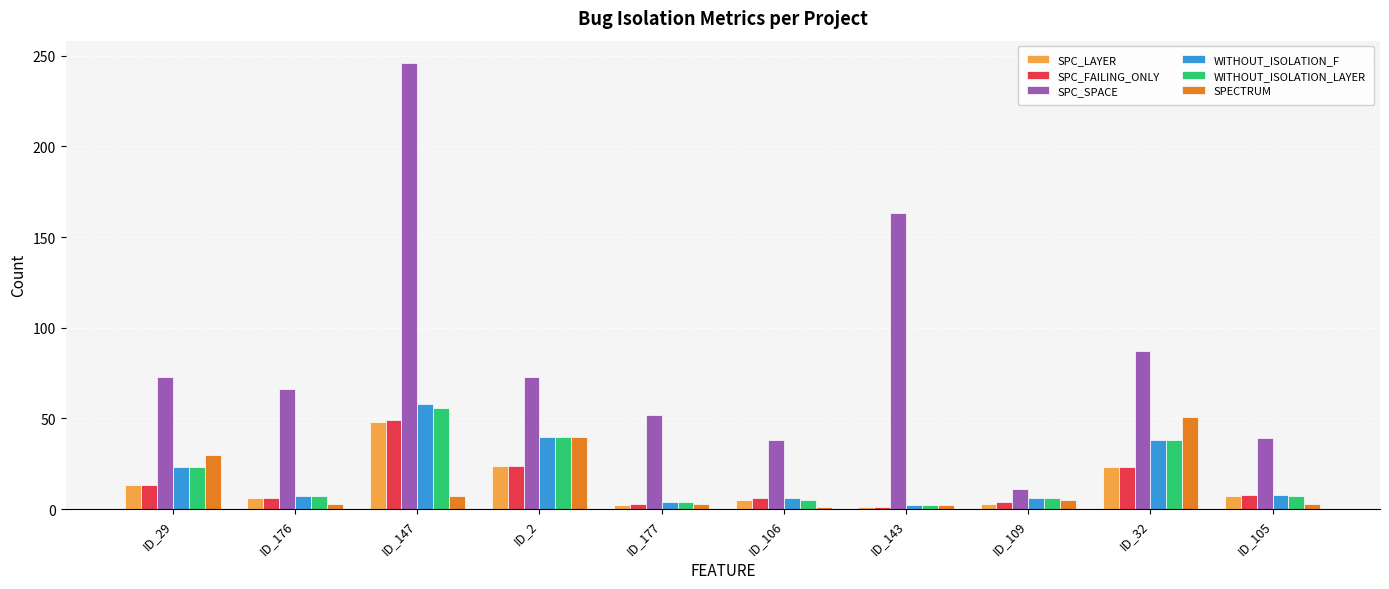

At which category does the chart reach its peak across all series?

ID_147